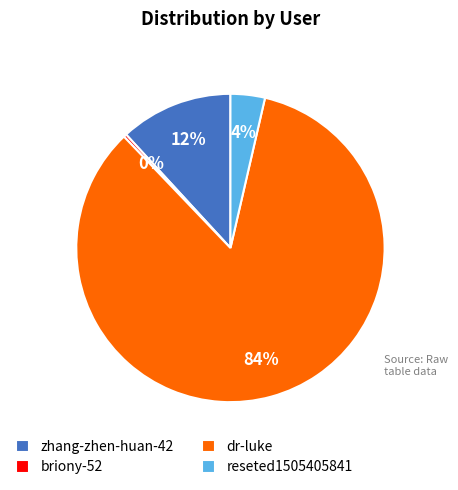

How many segments does this pie chart have?

4